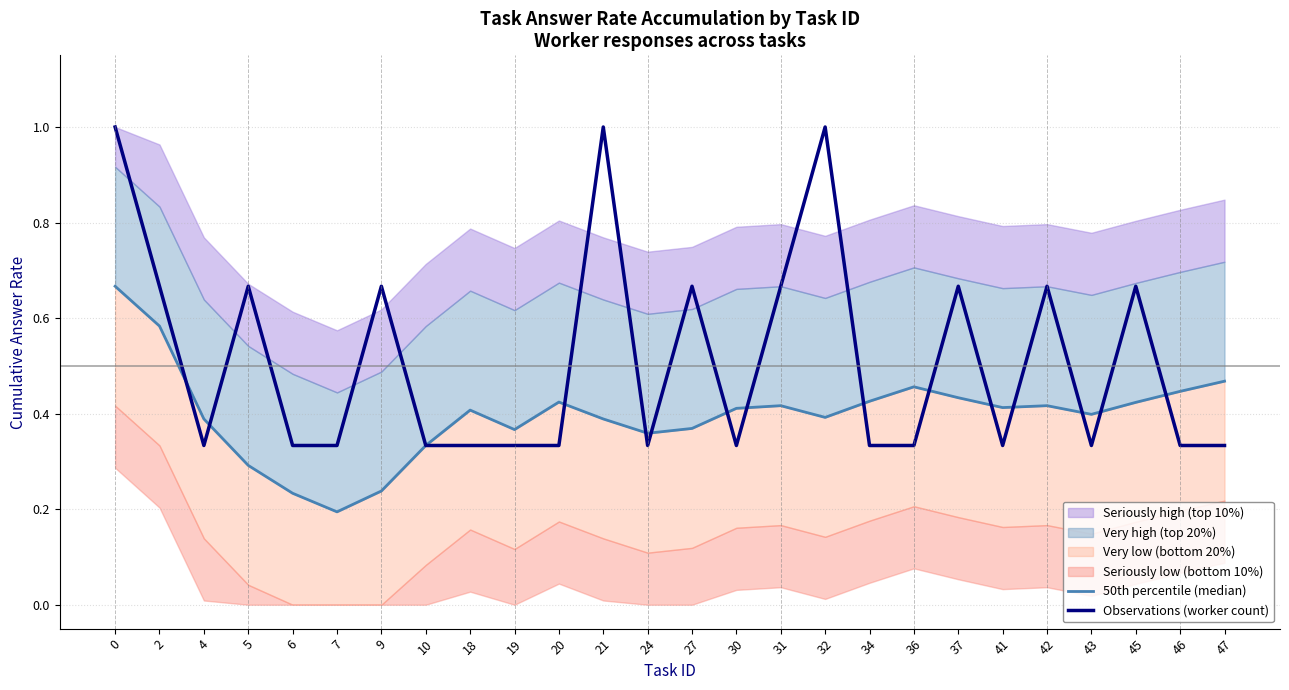

Reading left to right, what are all the values shown in this chart?

50th percentile (median): 0=0.7	2=0.6	4=0.4	5=0.3	6=0.2	7=0.2	9=0.2	10=0.3	18=0.4	19=0.4	20=0.4	21=0.4	24=0.4	27=0.4	30=0.4	31=0.4	32=0.4	34=0.4	36=0.5	37=0.4	41=0.4	42=0.4	43=0.4	45=0.4	46=0.4	47=0.5
Observations (worker count): 0=1.0	2=0.7	4=0.3	5=0.7	6=0.3	7=0.3	9=0.7	10=0.3	18=0.3	19=0.3	20=0.3	21=1.0	24=0.3	27=0.7	30=0.3	31=0.7	32=1.0	34=0.3	36=0.3	37=0.7	41=0.3	42=0.7	43=0.3	45=0.7	46=0.3	47=0.3